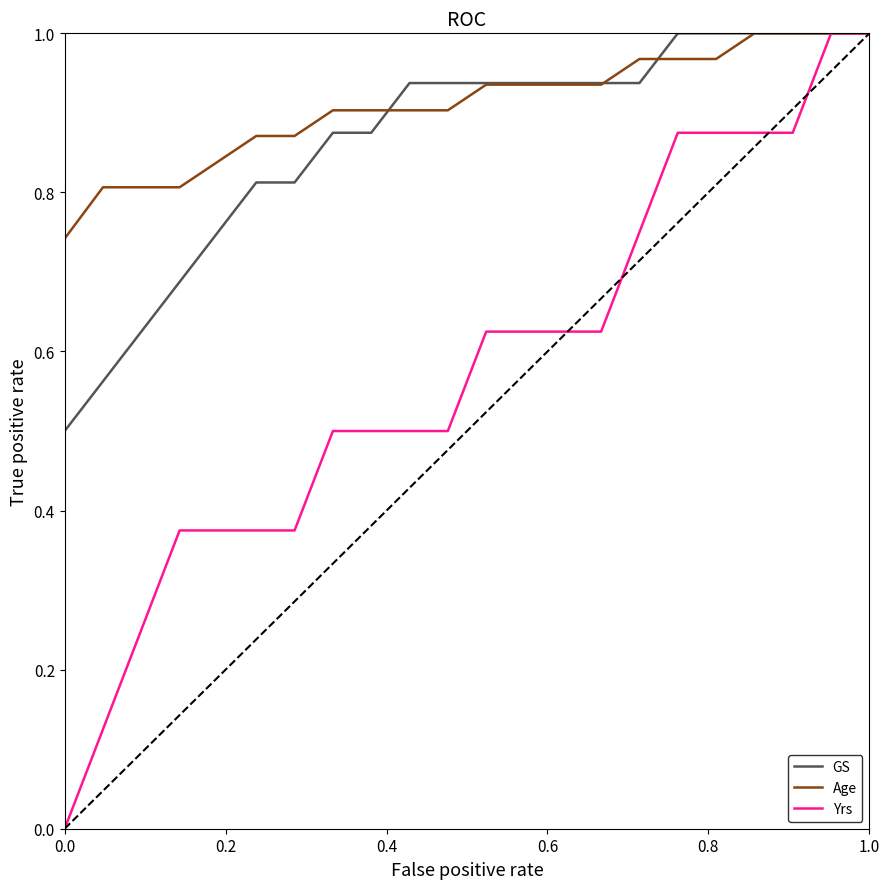

Which series has the widest spread of values?

Yrs